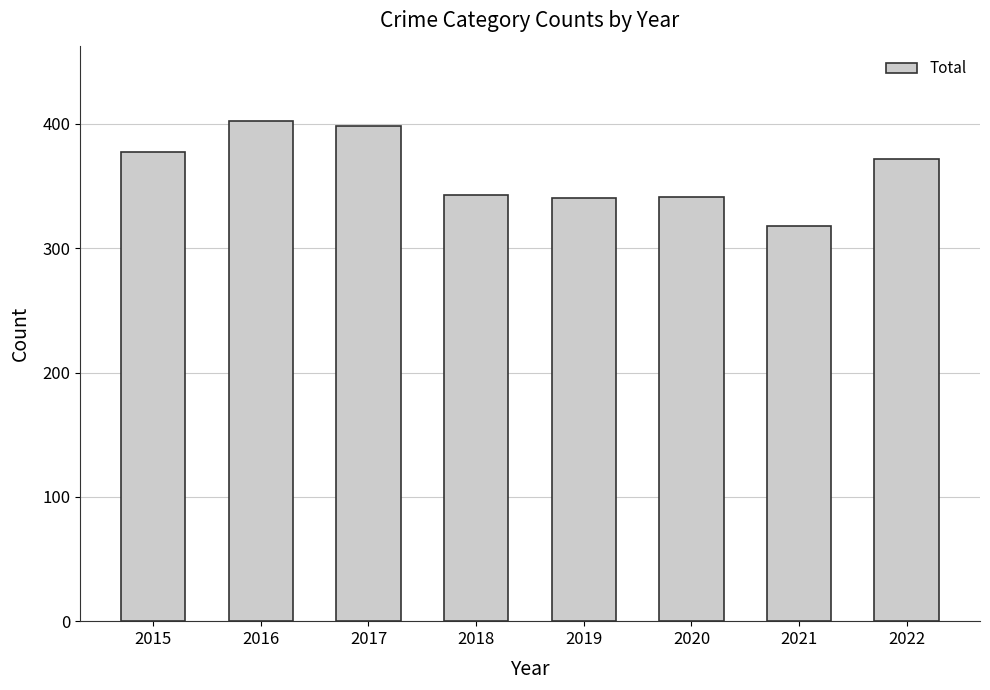

How many data points are less than 372?

4